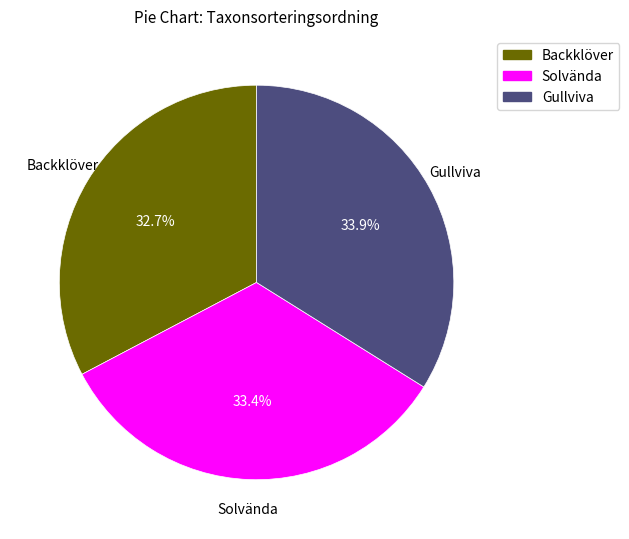

To the nearest percent, what portion does Solvända represent?

33%